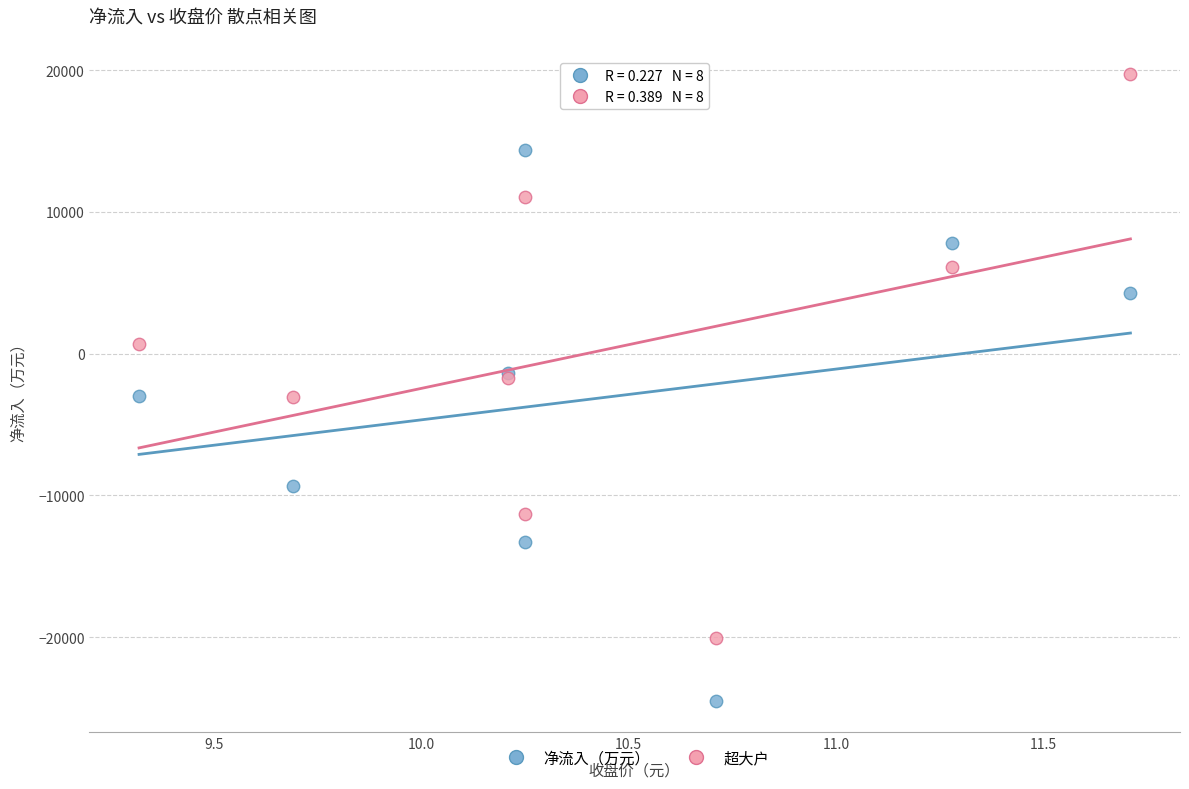

Which series has the largest Y range (max minus min)?

超大户